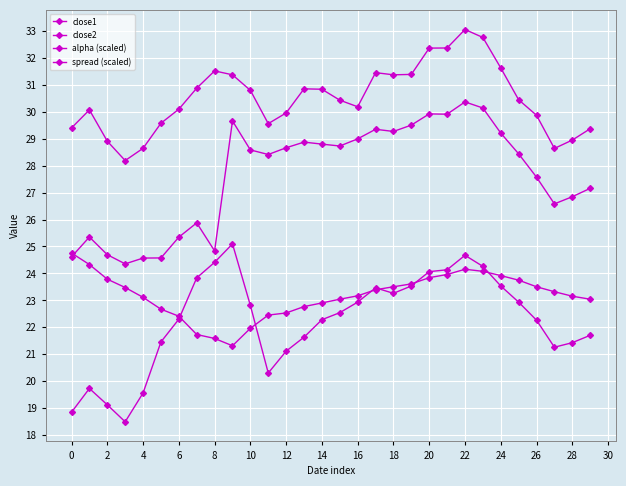

How many data points in close2 are less than 28?

13